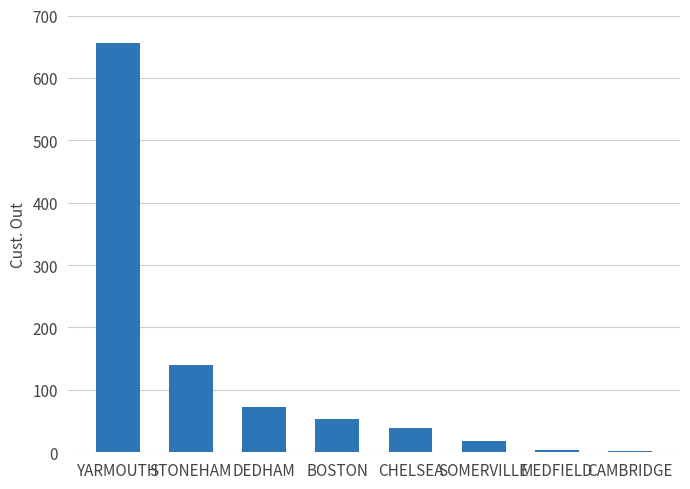

Are the bars grouped side by side (vs. stacked)?

No